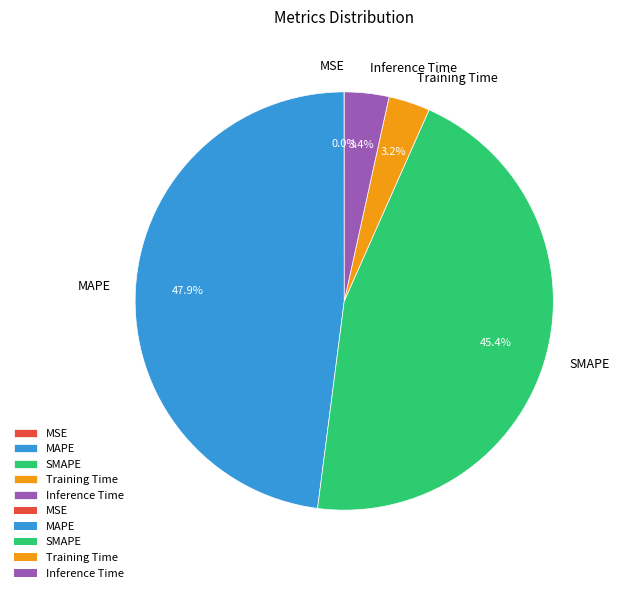

Does any single category account for the majority?

No